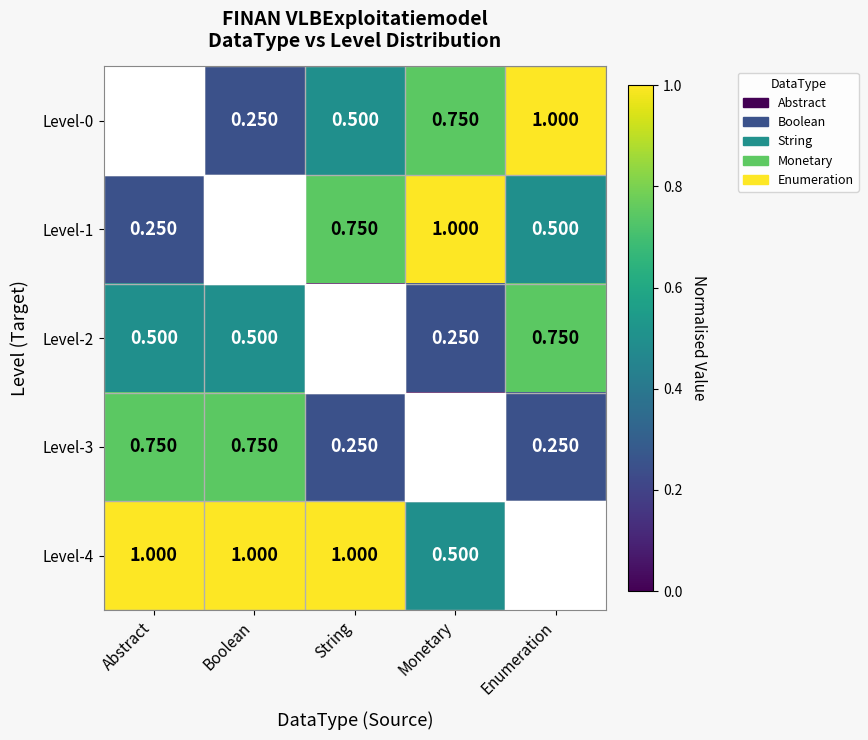

The value of Level-3 at Enumeration is 0.2. True or false?

True